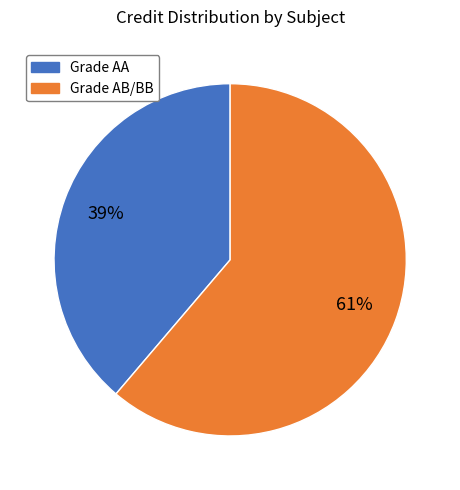

To the nearest percent, what portion does Grade AB/BB represent?

61%